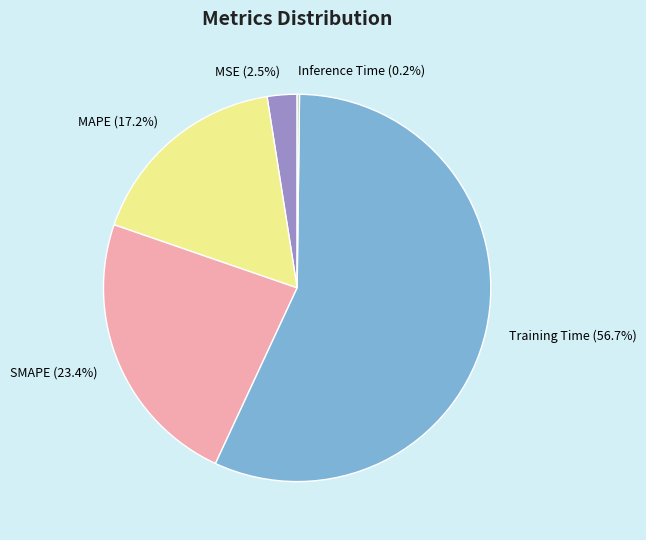

To the nearest percent, what percentage of the pie is Training Time?

57%